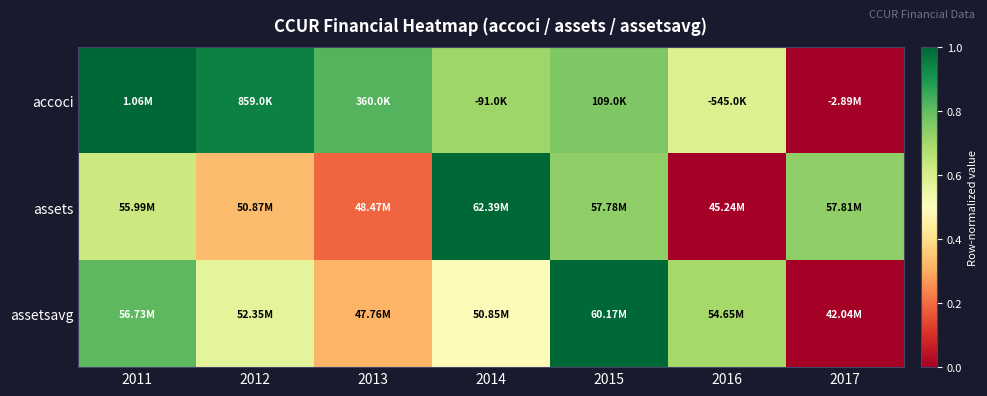

At which category is the sum across all series the highest?

2015